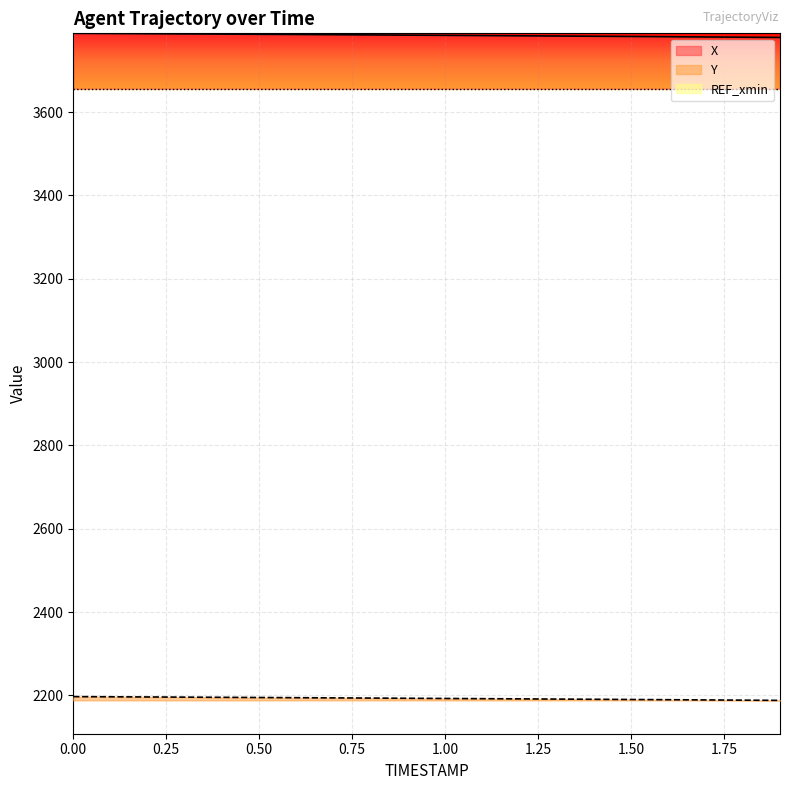

Rank the series by their maximum value, from highest to lowest.

X, Y